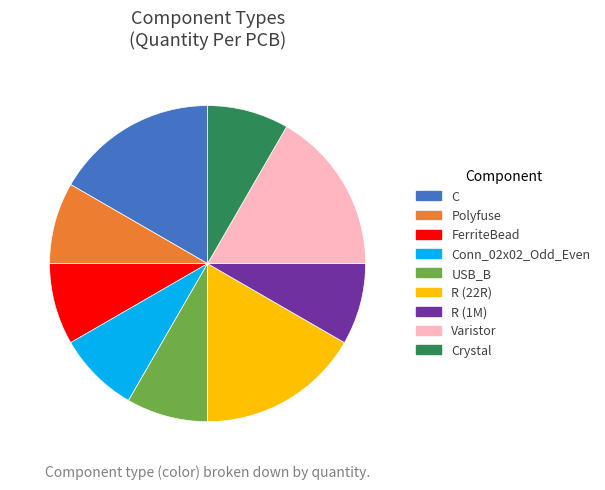

How many slices are in this pie chart?

9